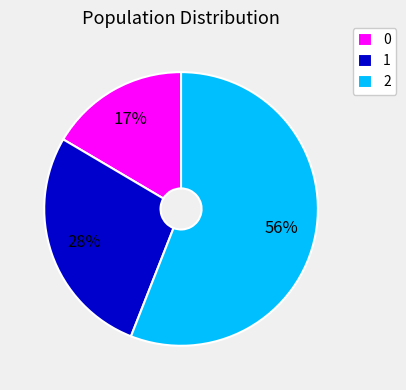

To the nearest percent, what is the combined percentage of 2 and 1?

83%